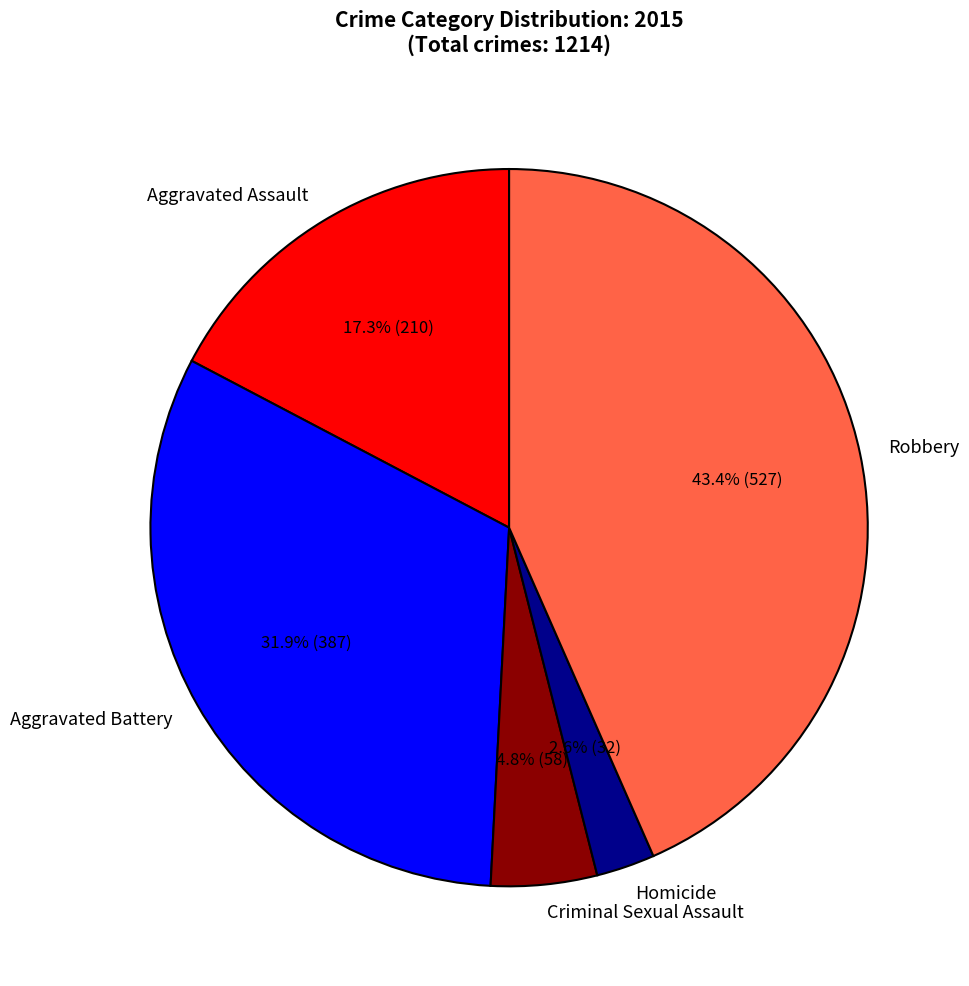

Does Criminal Sexual Assault account for over 50% of the chart?

No